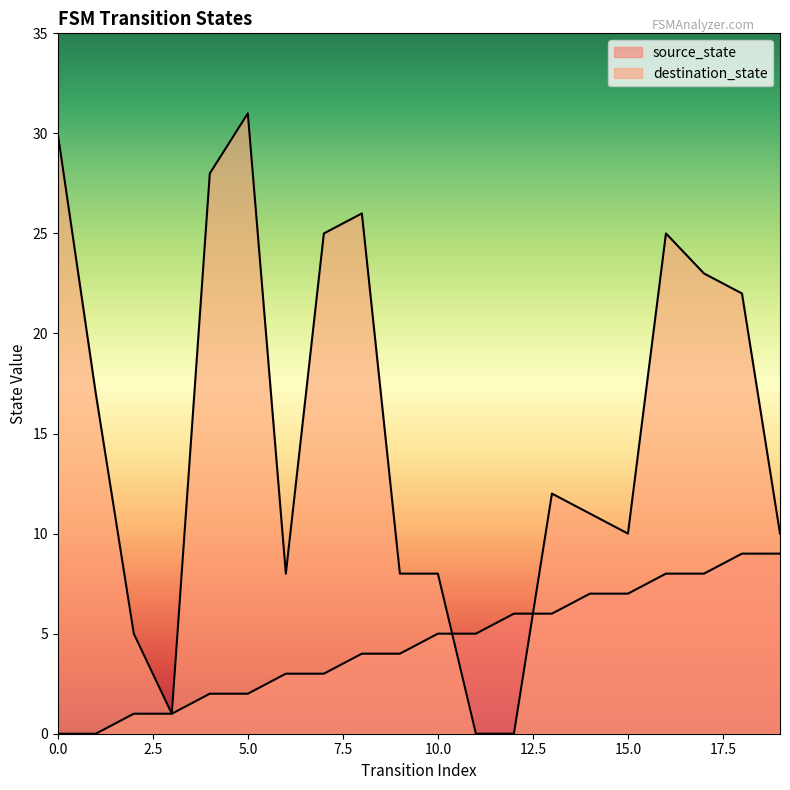

Which series has the largest total across all categories?

destination_state